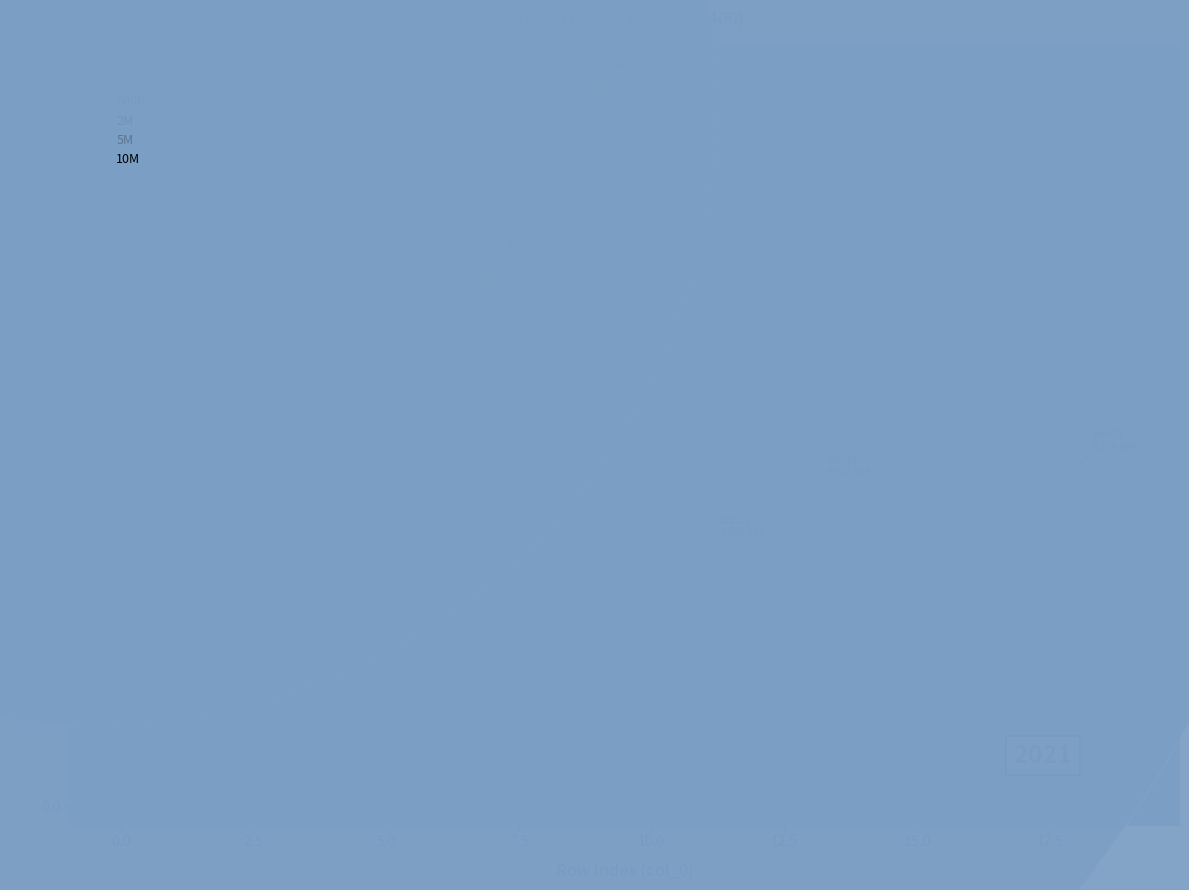

What is the range of Y values (max minus min)?

9901717